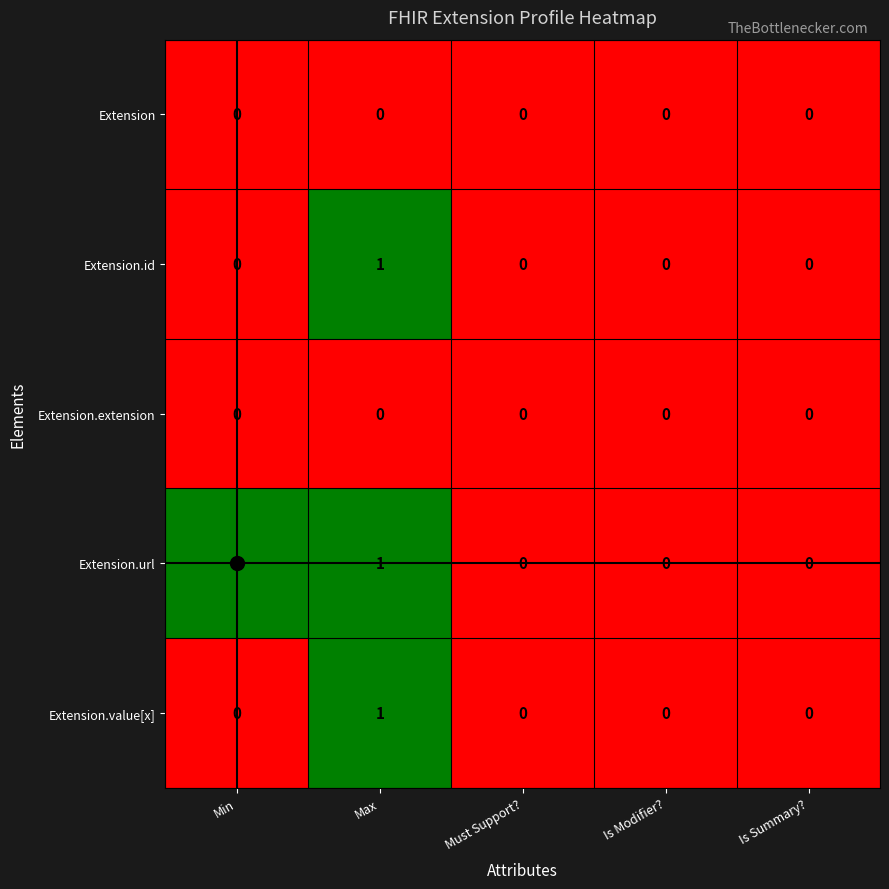

Which category has the highest value in the Extension.id series?

Max